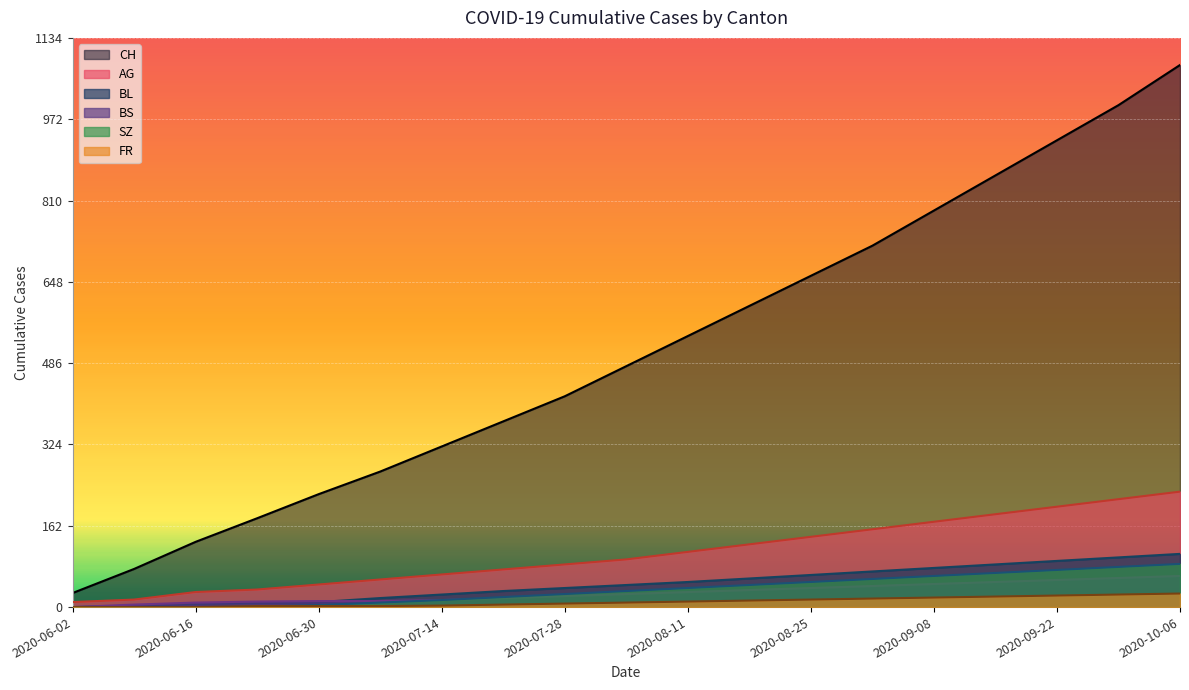

True or false: BS and AG intersect in this chart.

False